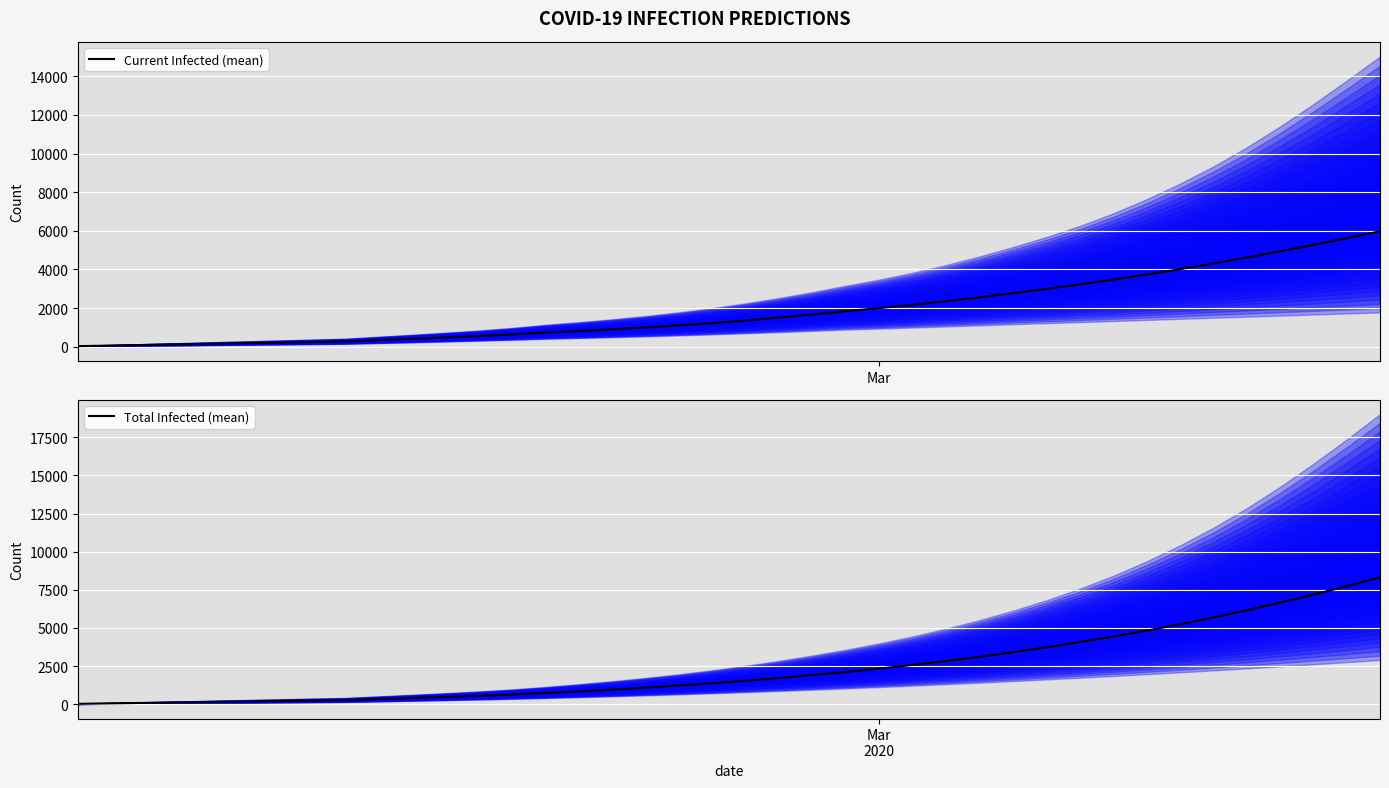

Which series has the largest total across all categories?

Total Infected (mean)